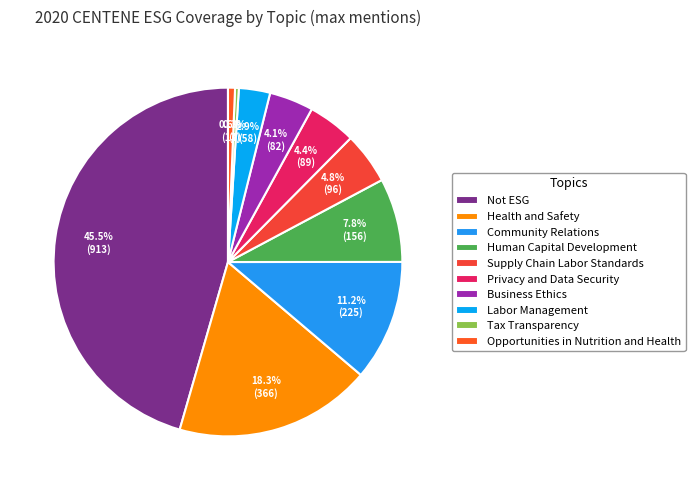

To the nearest percent, what is the difference between the Privacy and Data Security and Health and Safety slice percentages?

14%